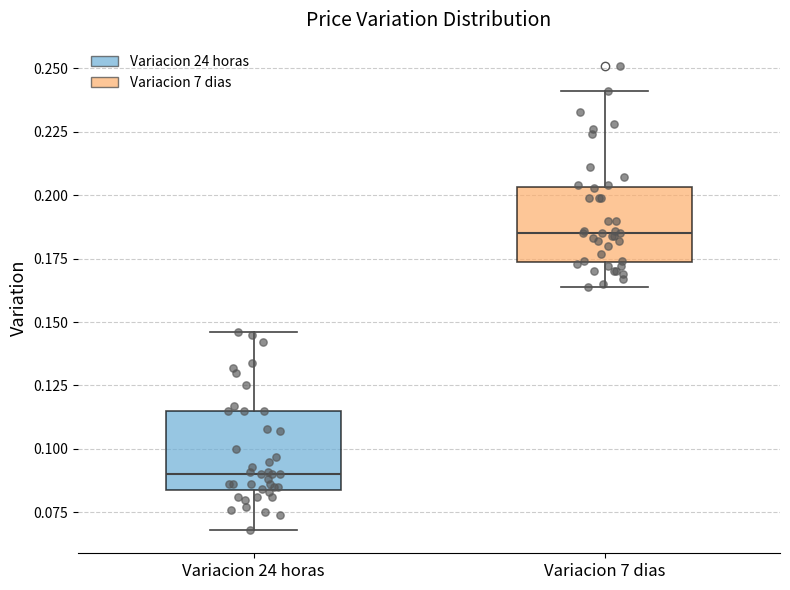

Reading left to right, transcribe this box plot: for each box, give where its median line is, the range the box spans, and where its two whiskers end, as read against the y-axis. The values are not printed on the chart, so give them approximately, as read against the axis.

Variacion 24 horas: median 0.090, box 0.085 to 0.115, whiskers 0.070 to 0.145
Variacion 7 dias: median 0.185, box 0.175 to 0.205, whiskers 0.165 to 0.240